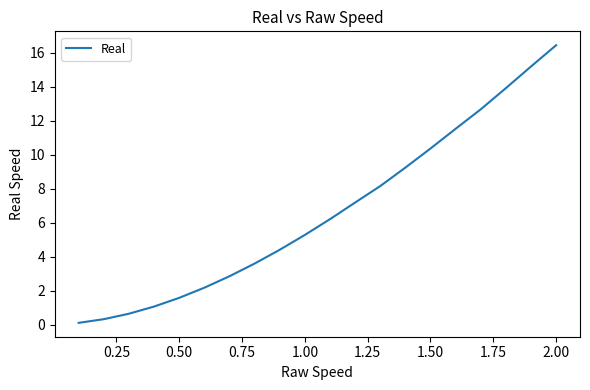

What is the difference between the maximum and minimum values?

16.4